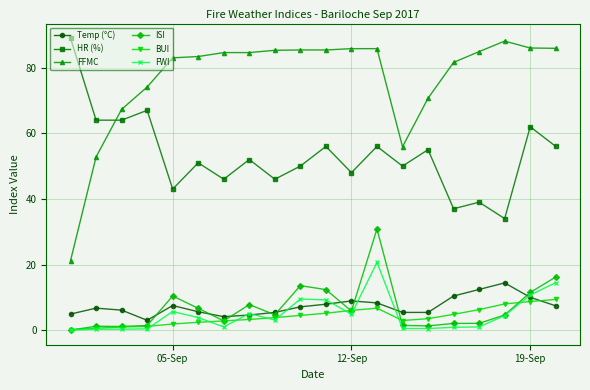

Which series has the widest spread of values?

FFMC